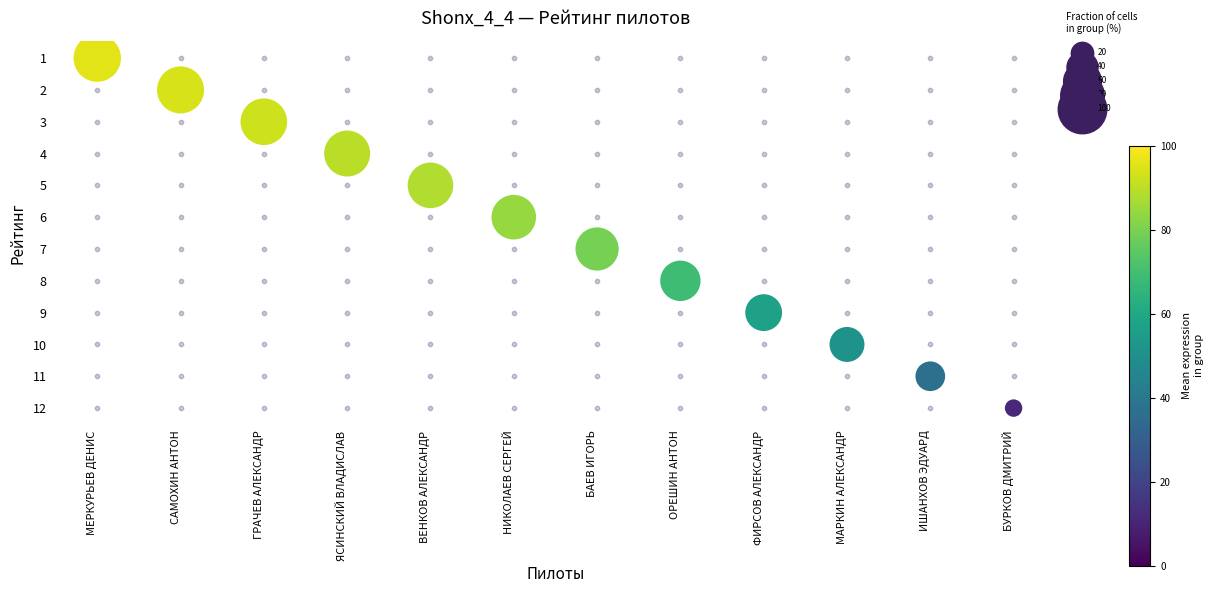

How many data points does each series have?

12